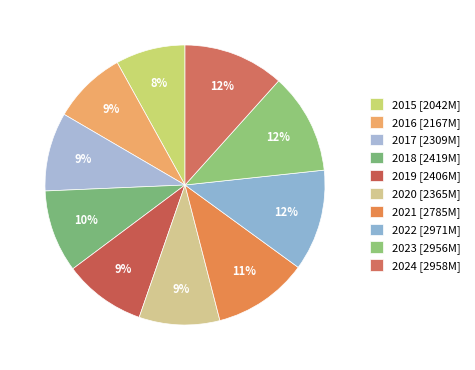

What percentage is the 2022 slice, to the nearest percent?

12%